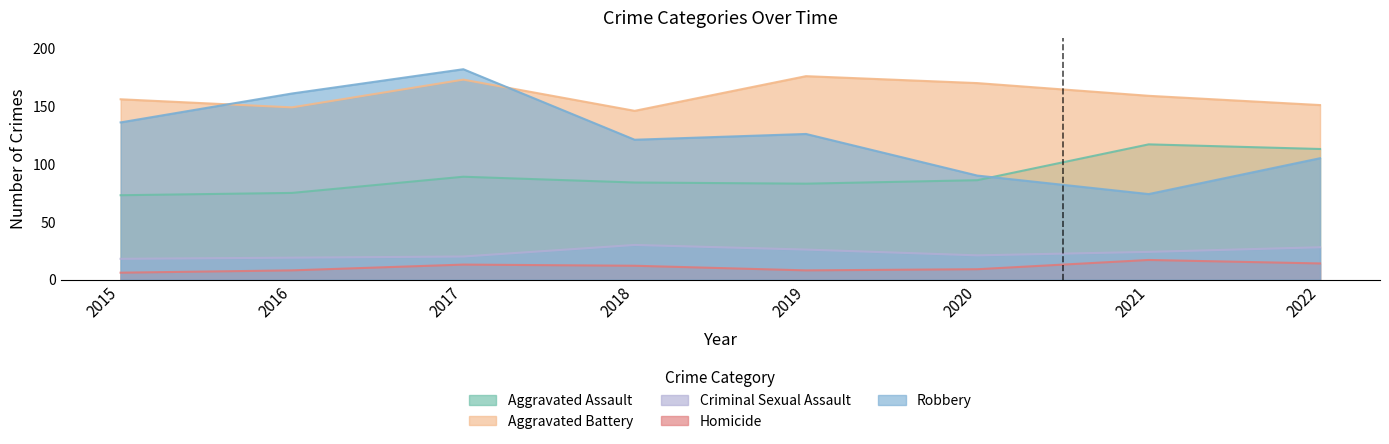

Reading left to right, transcribe all the data shown in this chart.

Aggravated Assault: 73	75	89	84	83	86	117	113
Aggravated Battery: 156	149	173	146	176	170	159	151
Criminal Sexual Assault: 18	19	20	30	26	21	24	28
Homicide: 6	8	13	12	8	9	17	14
Robbery: 136	161	182	121	126	90	74	105